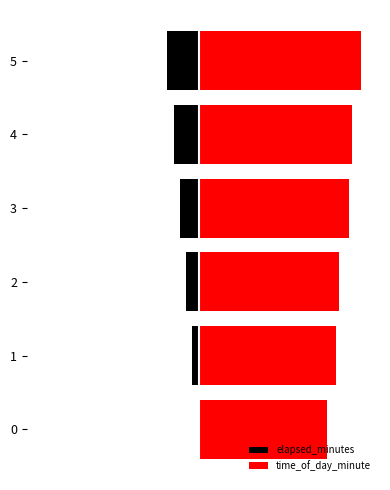

What position from the left is −40?

2